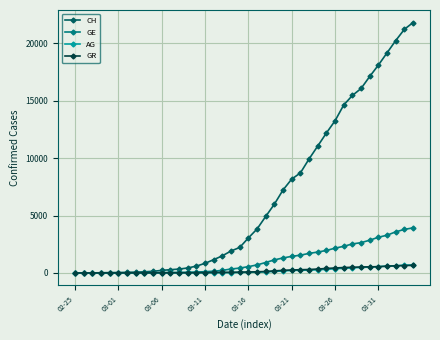

Which series has the largest total across all categories?

CH